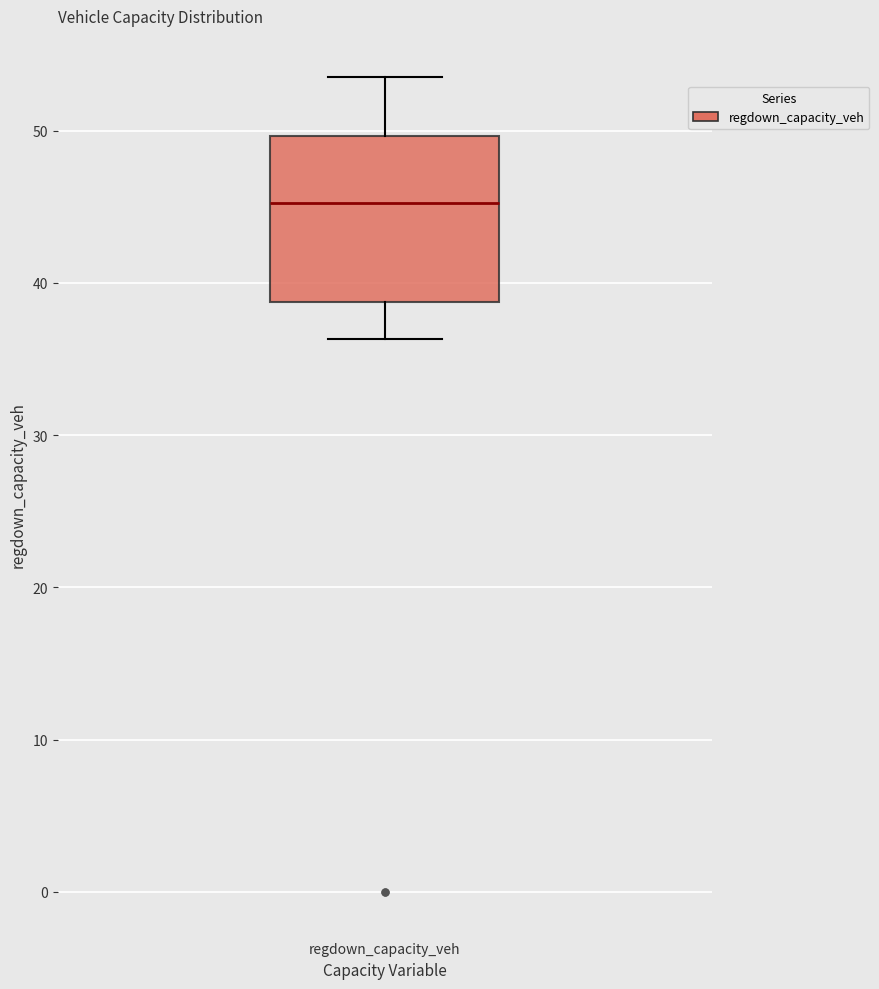

Transcribe this box plot: give where the median line is, the range the box spans, and where the two whiskers end, as read against the y-axis. The values are not printed on the chart, so give them approximately, as read against the axis.

median 45, box 39 to 50, whiskers 36 to 54